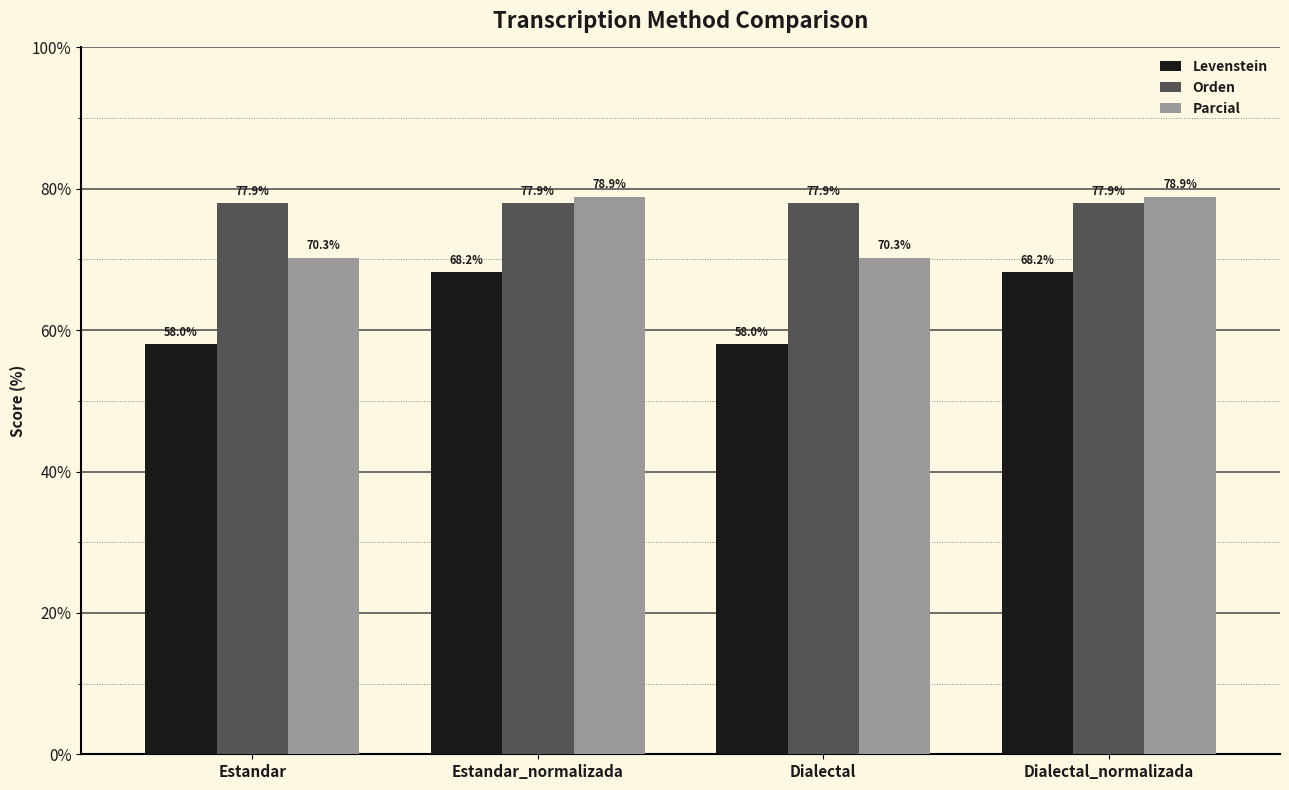

Reading right to left, extract all data points from this chart.

Levenstein: Dialectal_normalizada=68.2	Dialectal=58.0	Estandar_normalizada=68.2	Estandar=58.0
Orden: Dialectal_normalizada=77.9	Dialectal=77.9	Estandar_normalizada=77.9	Estandar=77.9
Parcial: Dialectal_normalizada=78.9	Dialectal=70.3	Estandar_normalizada=78.9	Estandar=70.3